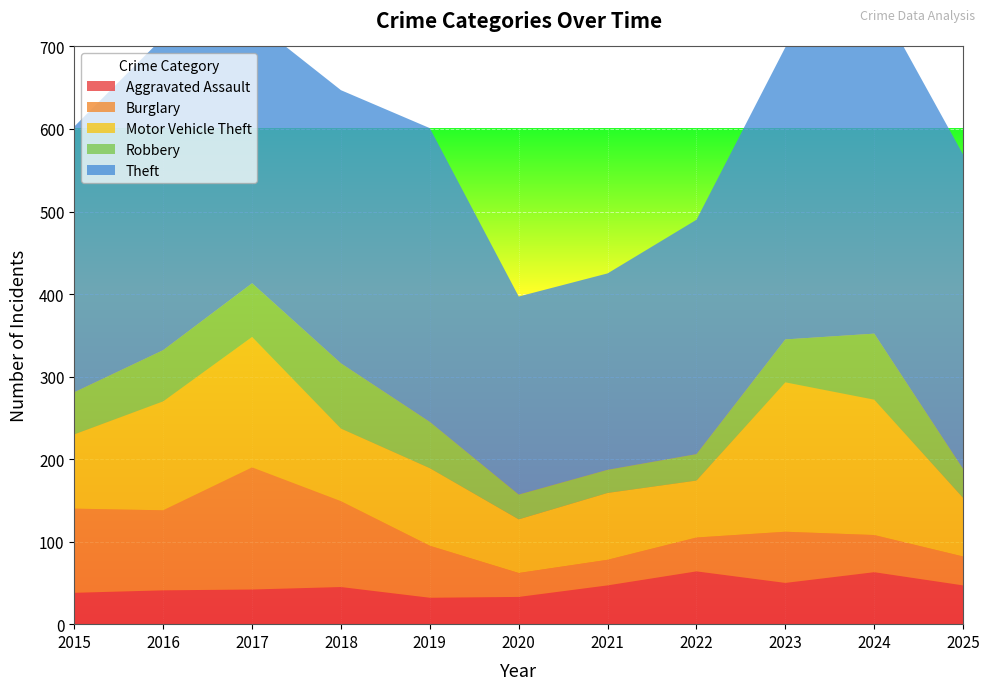

Reading left to right, extract all data points from this chart.

Aggravated Assault: 38	41	42	45	32	33	47	64	50	63	47
Burglary: 102	97	148	104	63	29	31	41	62	45	35
Motor Vehicle Theft: 90	132	158	88	94	65	81	69	181	164	71
Robbery: 51	62	65	79	56	30	28	32	52	80	35
Theft: 322	379	319	331	356	240	238	284	354	412	381